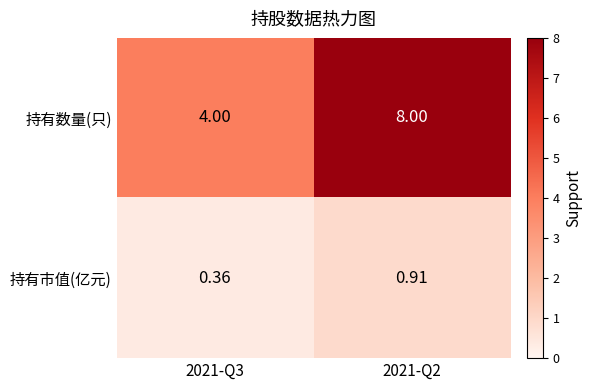

Which series has the largest total across all categories?

持有数量(只)